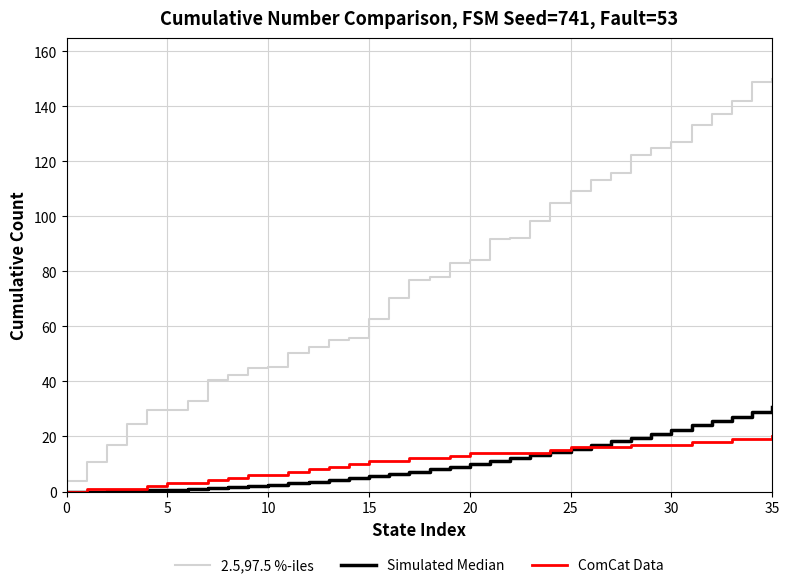

Which series has the largest range (max minus min)?

2.5,97.5 %-iles